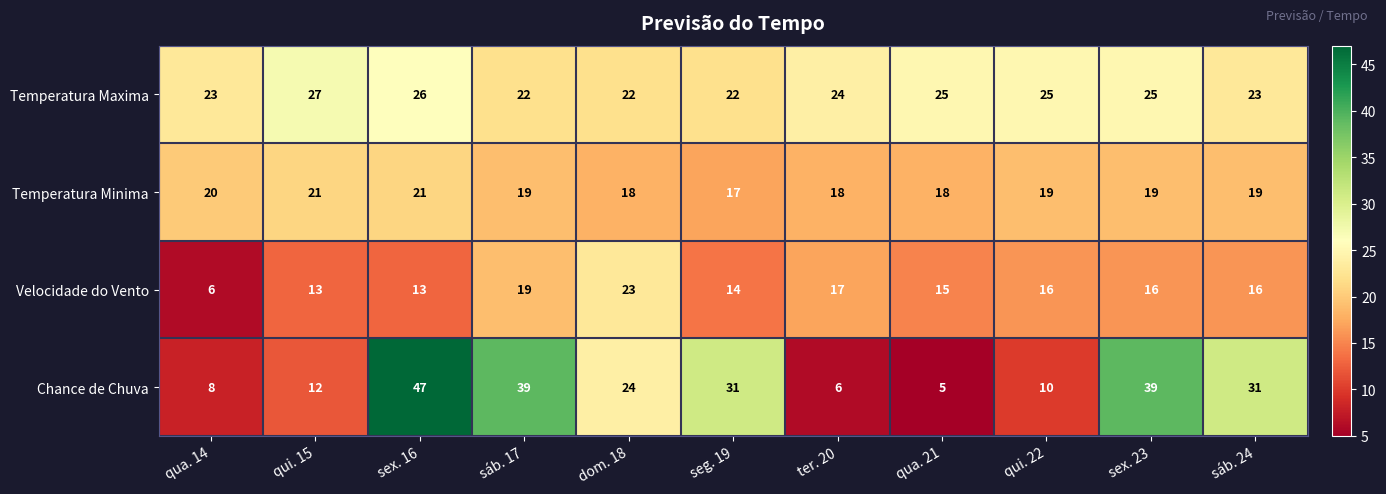

What is the sum of all Velocidade do Vento values?

168